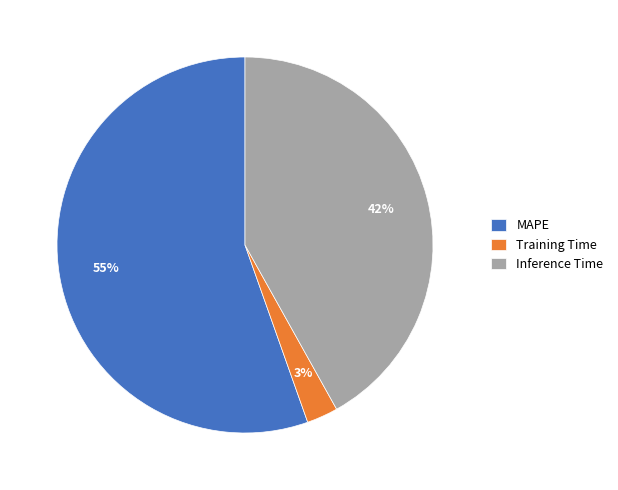

Is it true that MAPE is 55% of the pie?

True